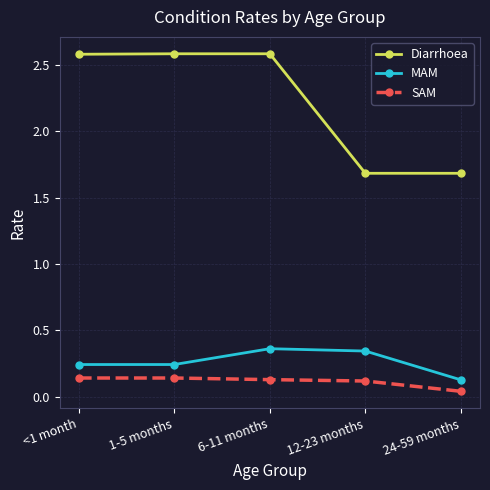

What is the label of the 1st point from the left?

<1 month